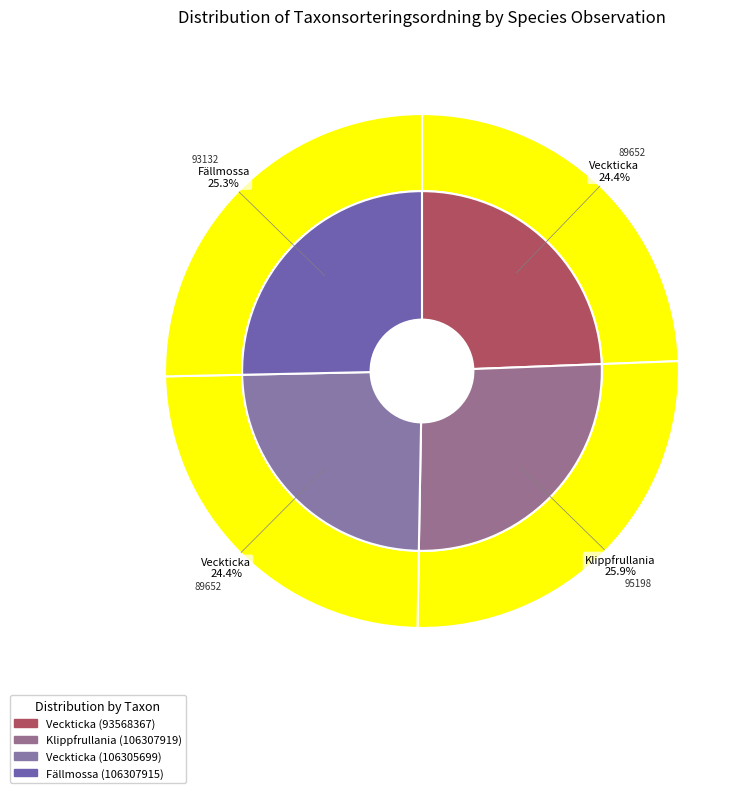

How many slices are in this pie chart?

4